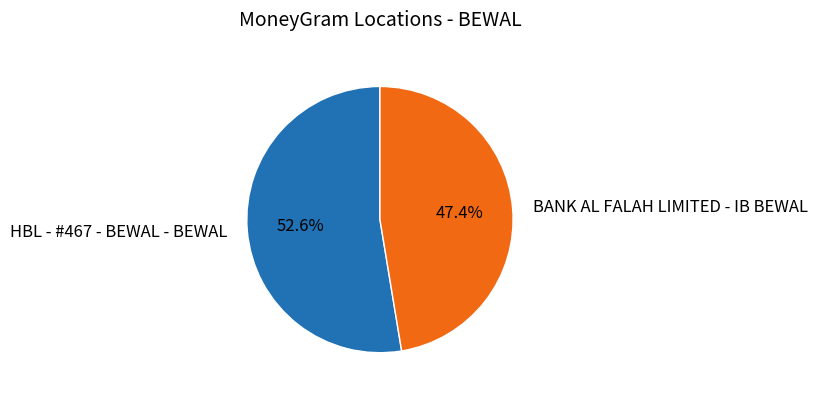

How many segments does this pie chart have?

2